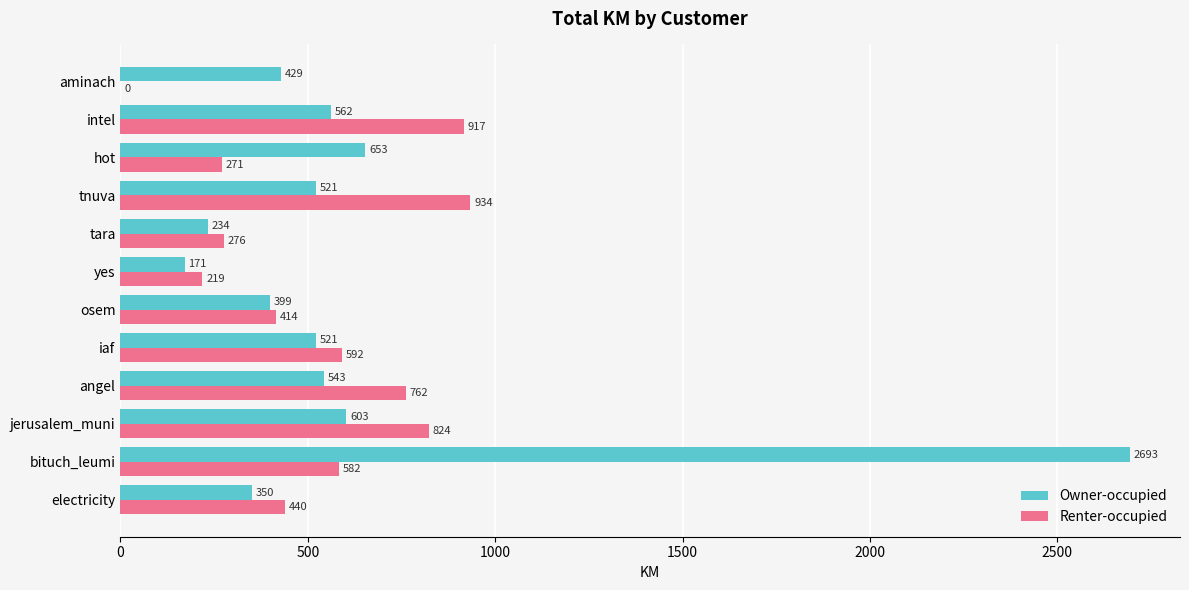

At which category does the chart reach its peak across all series?

bituch_leumi